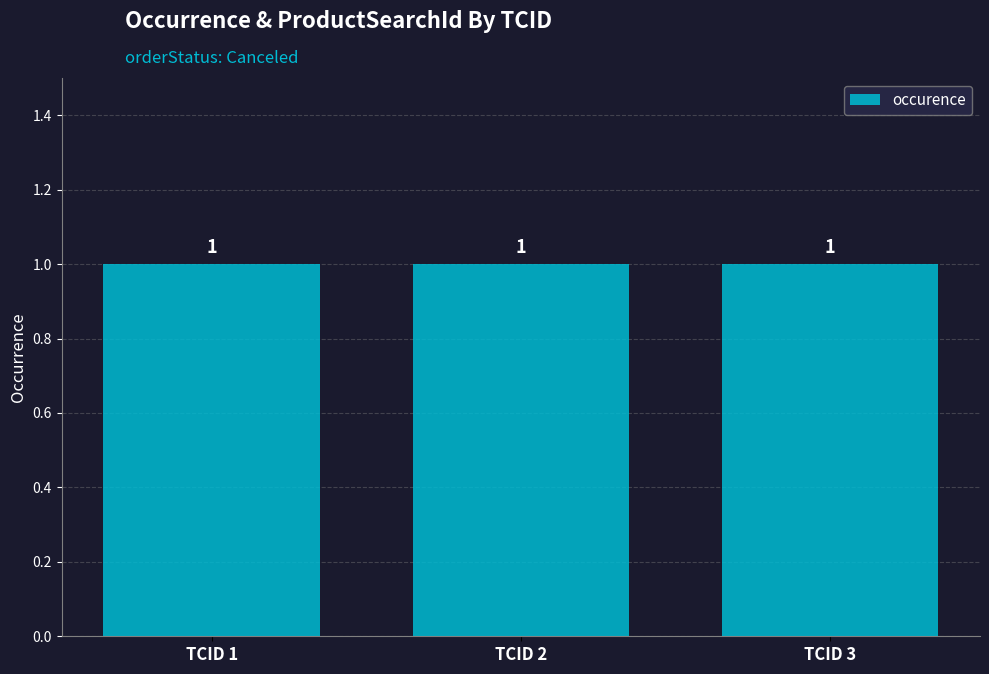

What is the value of the occurence bar at the 3rd from the left?

1